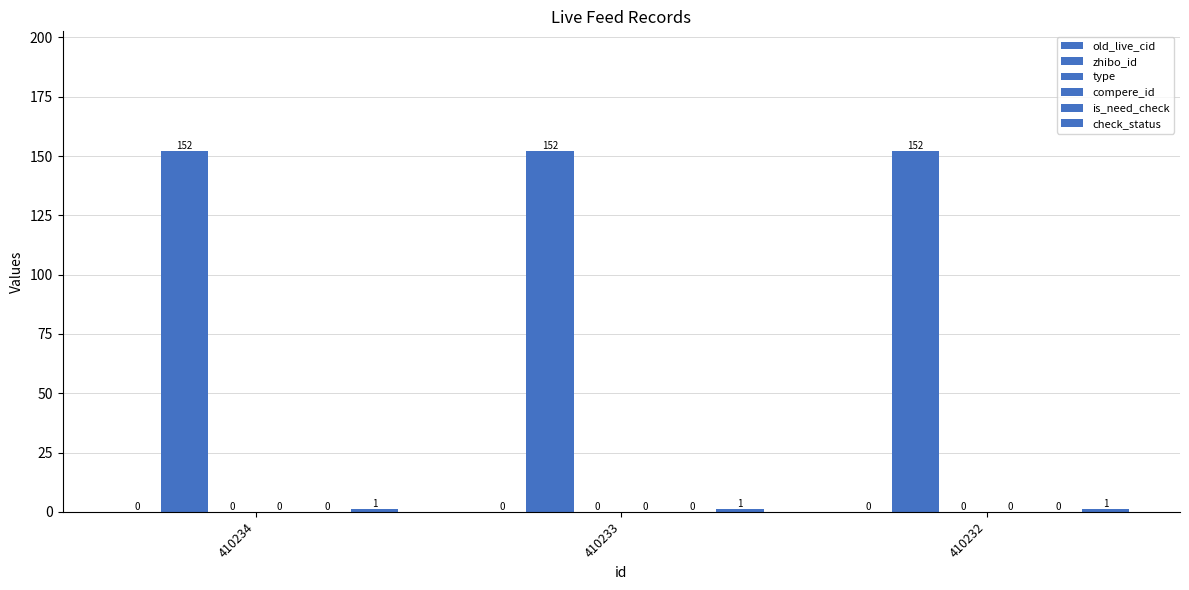

Count the number of categories in the chart.

3